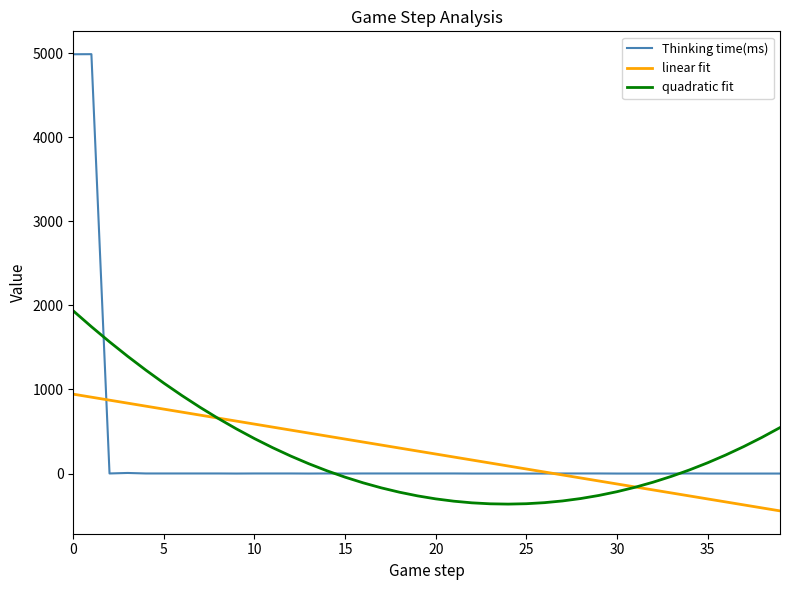

List the series in order of their peak value, highest first.

Thinking time(ms), quadratic fit, linear fit